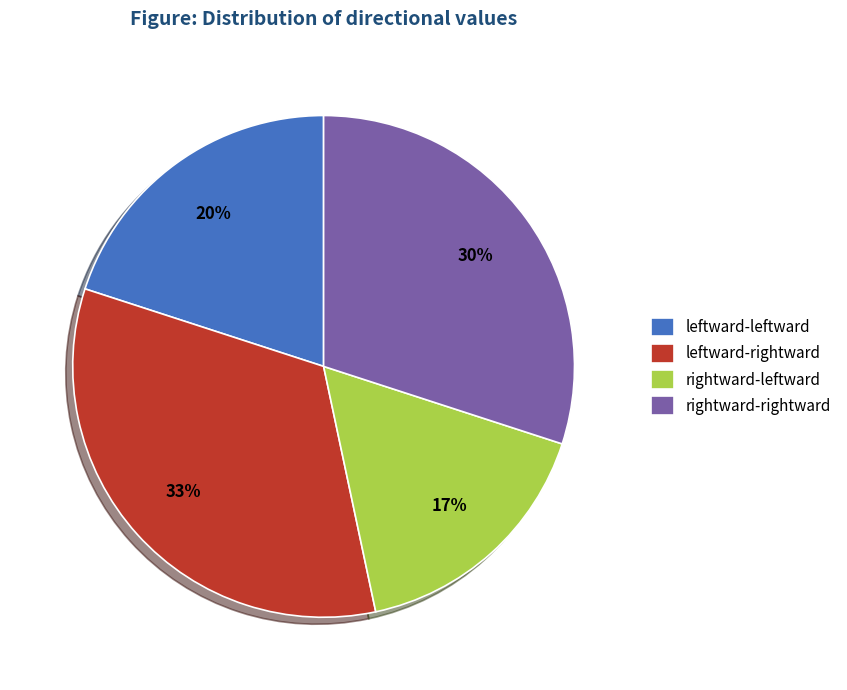

The rightward-rightward slice represents 30% of the pie. True or false?

True